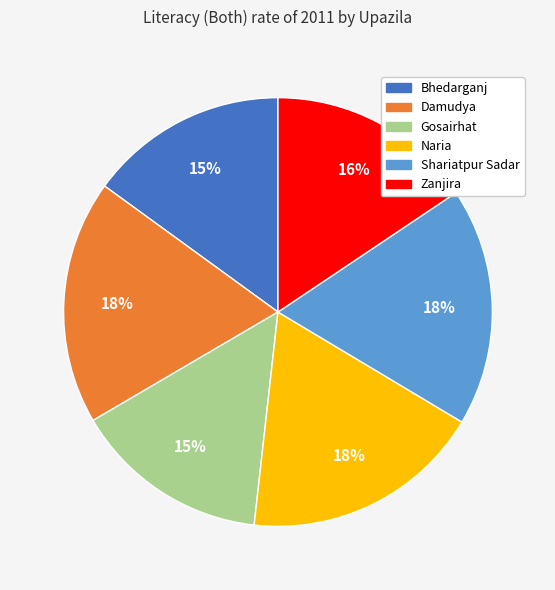

Is it true that Shariatpur Sadar is 18% of the pie?

True